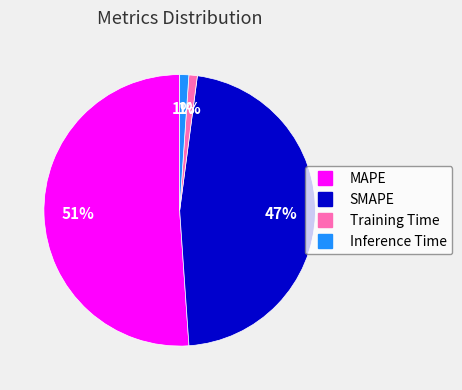

To the nearest percent, what percentage of the pie is SMAPE?

47%